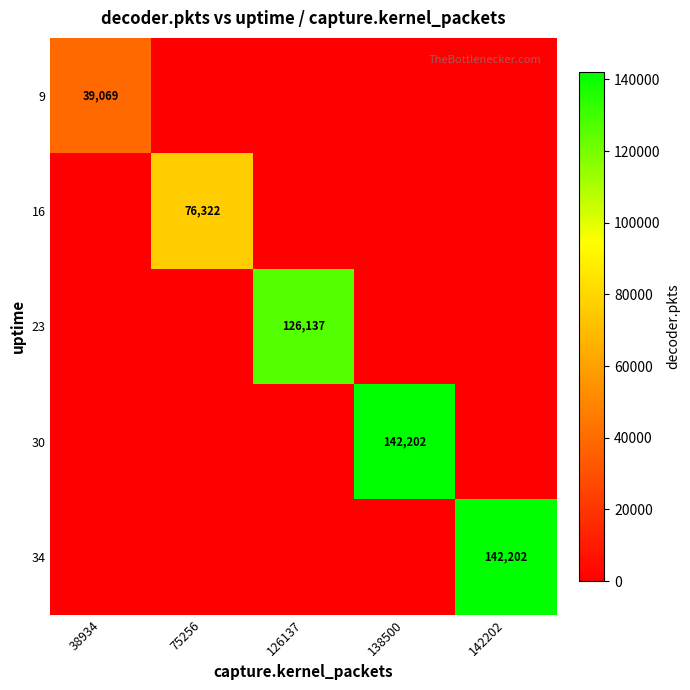

What is the spread (max minus min) of values at 75256?

76322